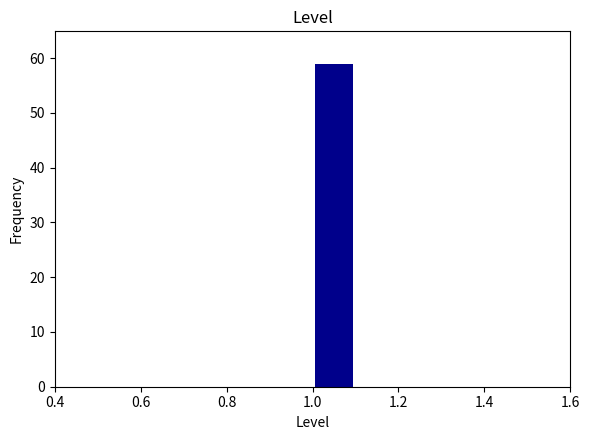

Over which range of the x-axis is the bar tallest?

1.0 to 1.1